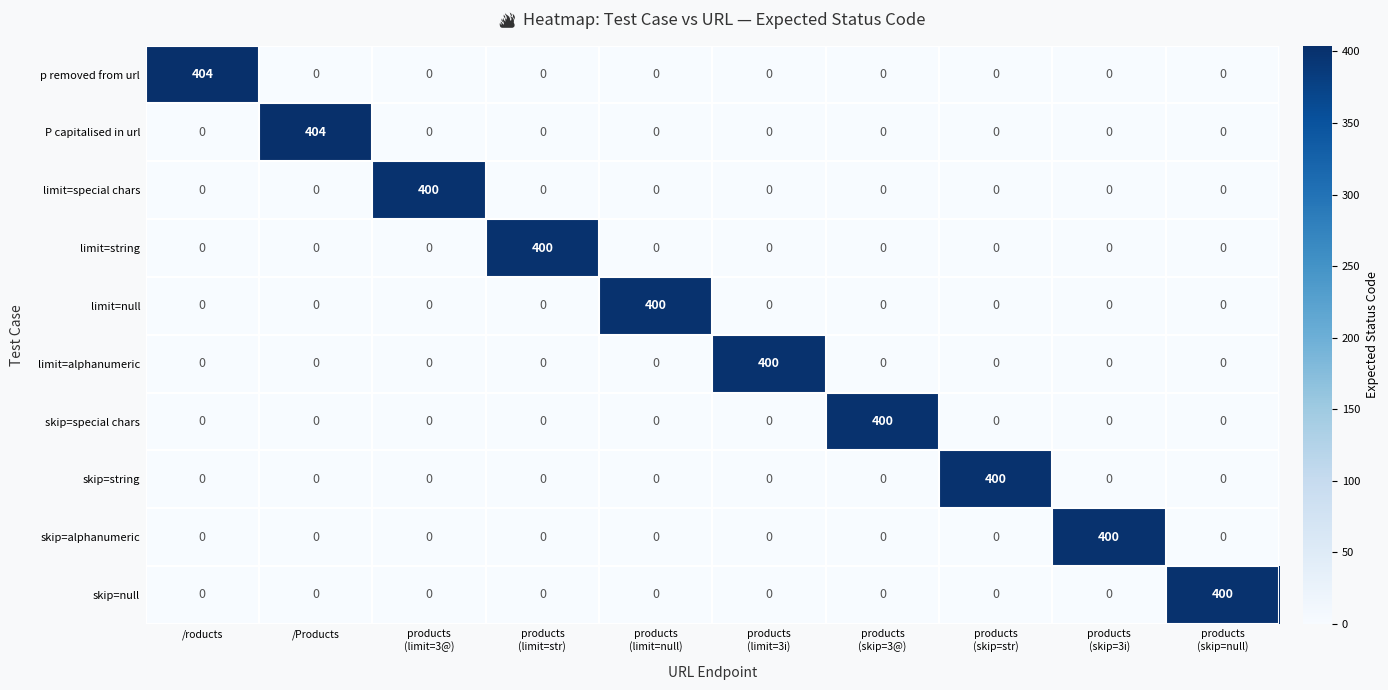

The limit=null series shows -149 at /roducts. True or false?

False